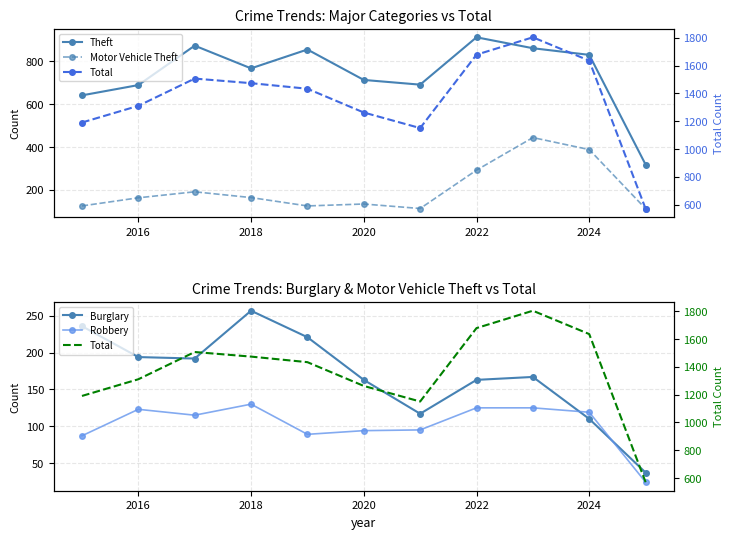

Reading right to left, what are all the values shown in this chart?

Theft: 318	830	861	912	691	713	855	767	873	689	641
Motor Vehicle Theft: 112	388	444	292	113	134	125	164	191	163	125
Burglary: 37	110	167	163	117	163	221	257	192	194	236
Robbery: 24	119	125	125	95	94	89	130	115	123	87
Total: 570	1635	1803	1678	1150	1262	1433	1473	1506	1310	1190